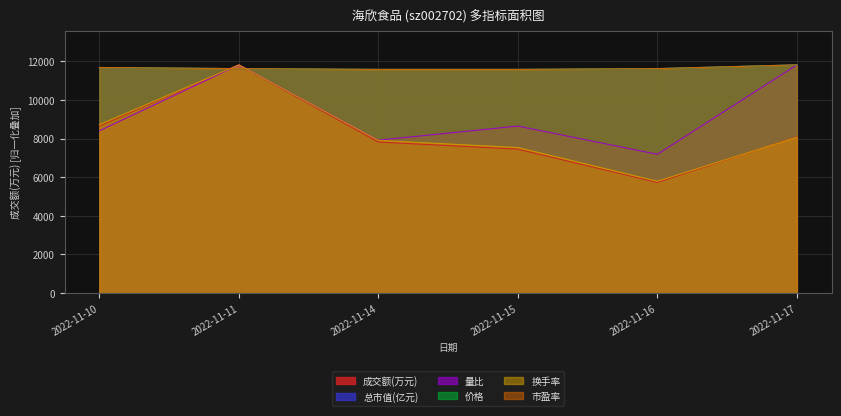

What is the sum of the 量比 values at 2022-11-14 and 2022-11-17?

19728.9